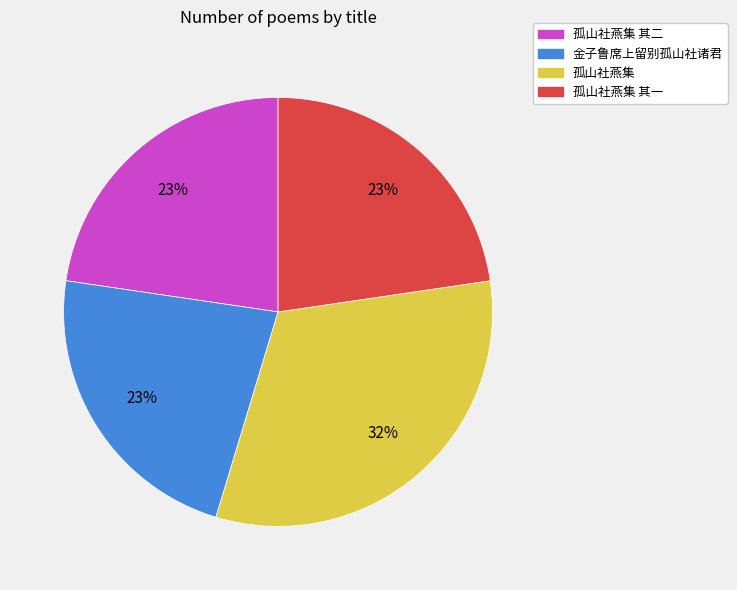

How many segments does this pie chart have?

4